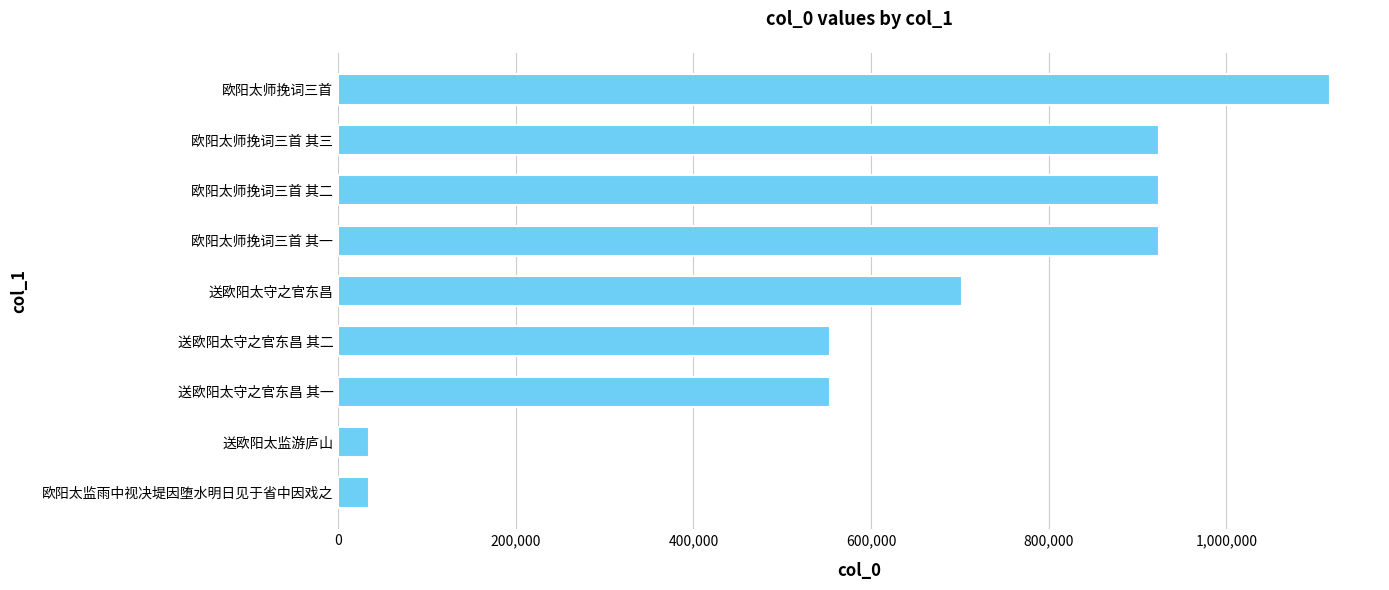

What is the average value?

640887